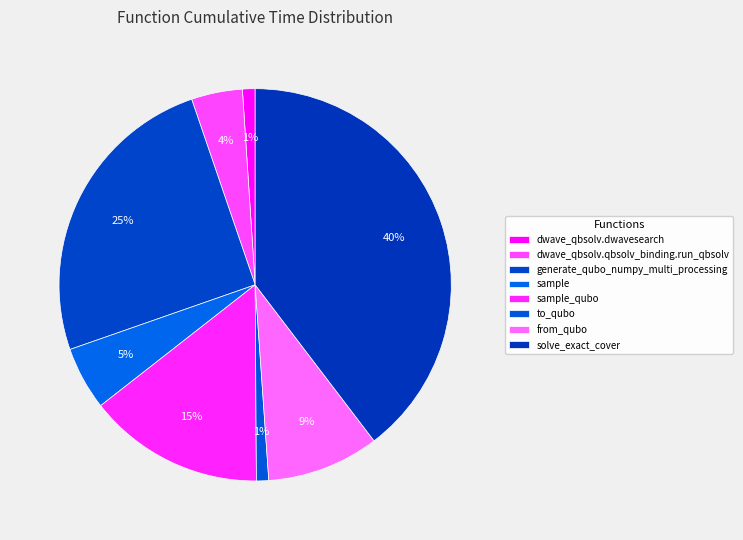

What percentage is NOT represented by from_qubo?

90.7%